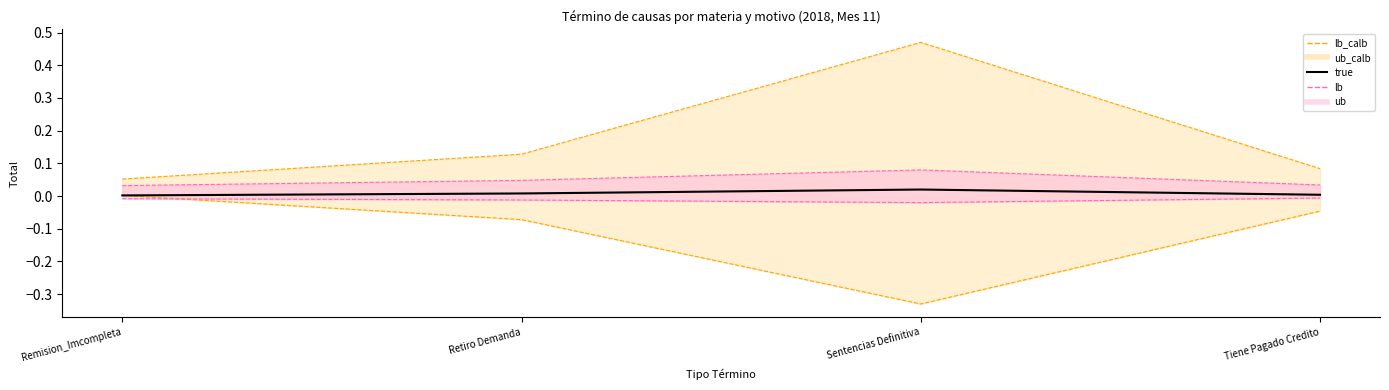

What is the difference between the highest and lowest values at Tiene Pagado Credito?

0.1